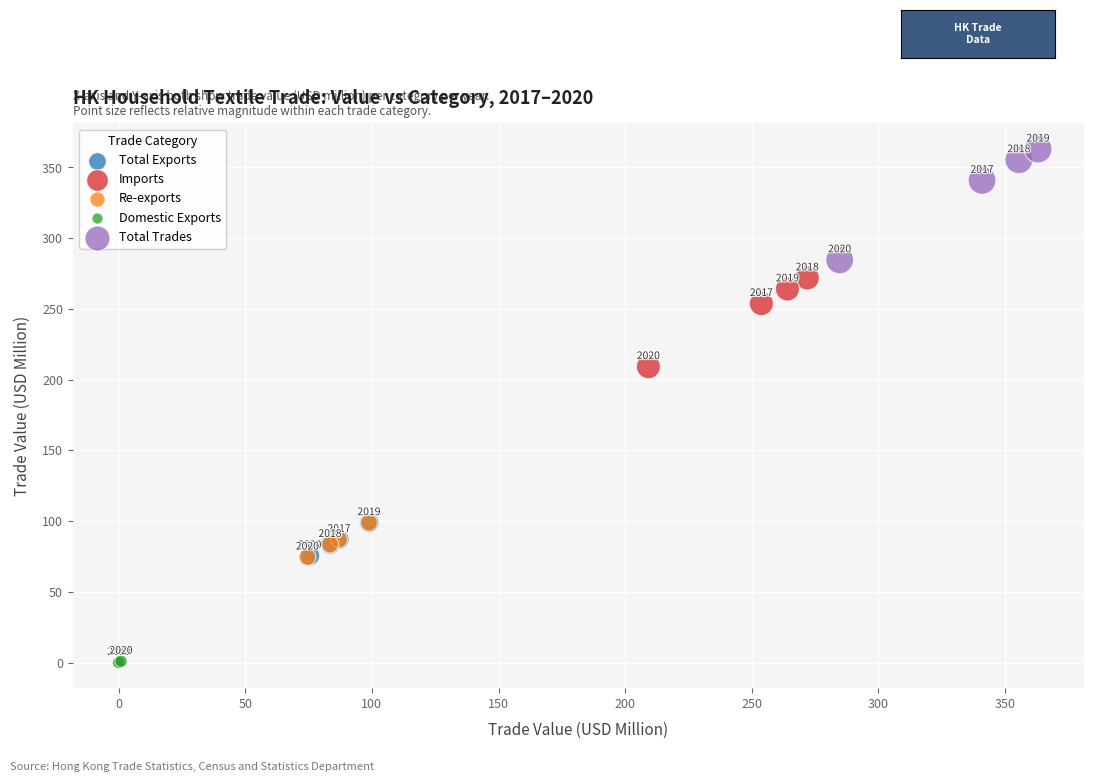

Which series contains the lowest Y value?

Domestic Exports